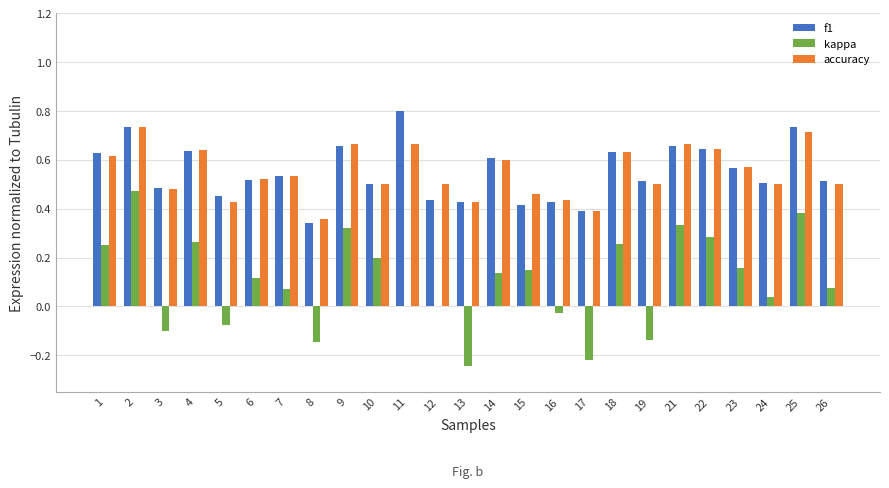

True or false: f1 has a value of 1.2 at 11.

False